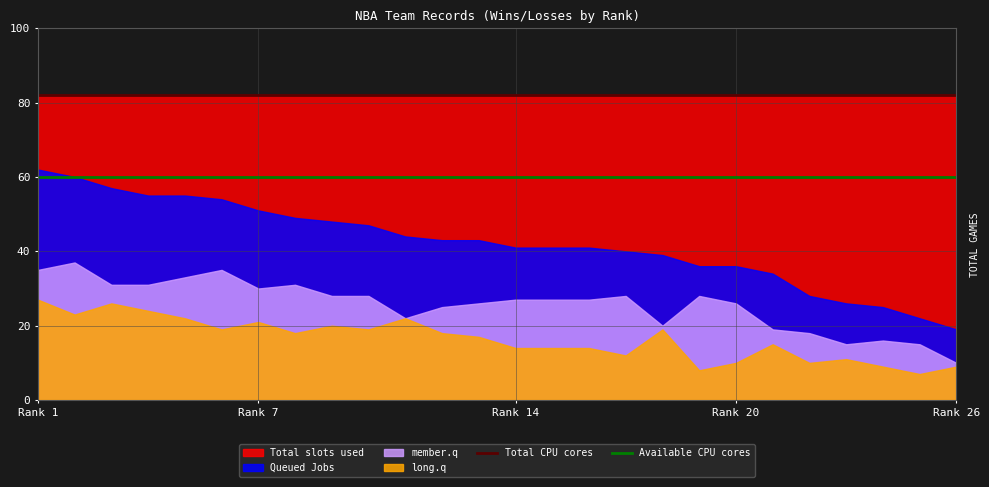

The Available CPU cores series shows 60 at Rank 1. True or false?

True